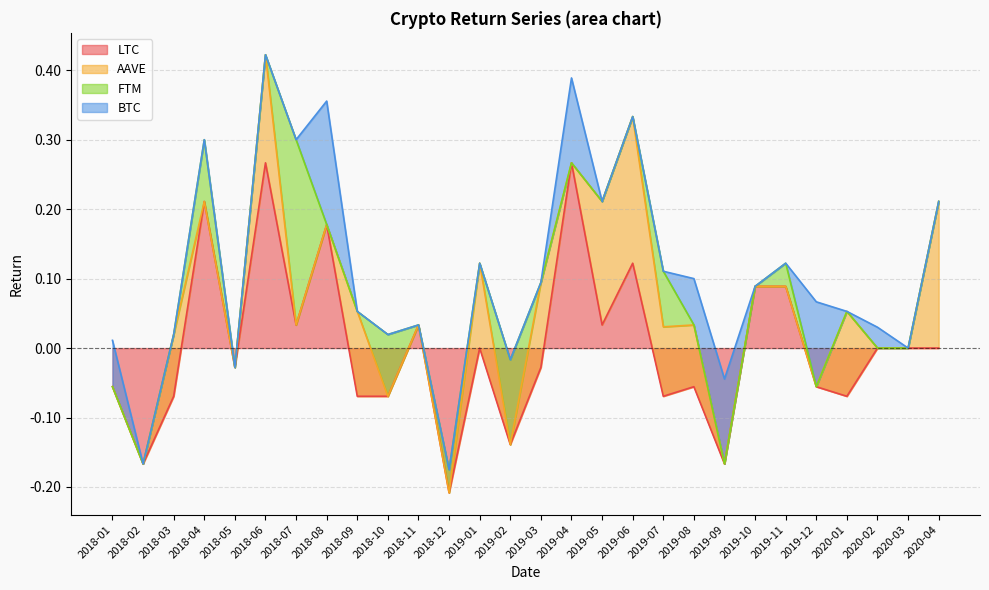

Which series changed the most between 2018-02 and 2019-09?

BTC